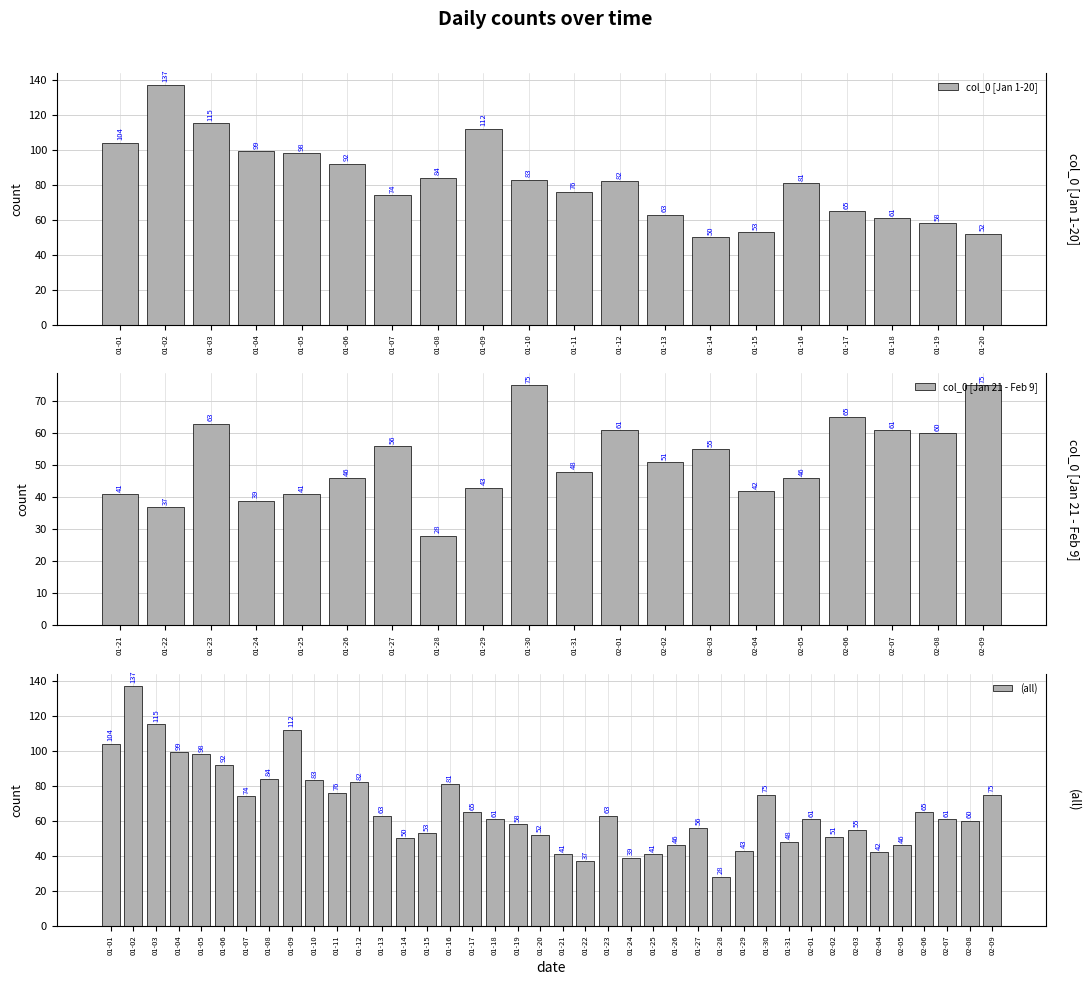

Reading left to right, list all the values displayed in this chart.

2023-01-01=104	2023-01-02=137	2023-01-03=115	2023-01-04=99	2023-01-05=98	2023-01-06=92	2023-01-07=74	2023-01-08=84	2023-01-09=112	2023-01-10=83	2023-01-11=76	2023-01-12=82	2023-01-13=63	2023-01-14=50	2023-01-15=53	2023-01-16=81	2023-01-17=65	2023-01-18=61	2023-01-19=58	2023-01-20=52	2023-01-21=41	2023-01-22=37	2023-01-23=63	2023-01-24=39	2023-01-25=41	2023-01-26=46	2023-01-27=56	2023-01-28=28	2023-01-29=43	2023-01-30=75	2023-01-31=48	2023-02-01=61	2023-02-02=51	2023-02-03=55	2023-02-04=42	2023-02-05=46	2023-02-06=65	2023-02-07=61	2023-02-08=60	2023-02-09=75